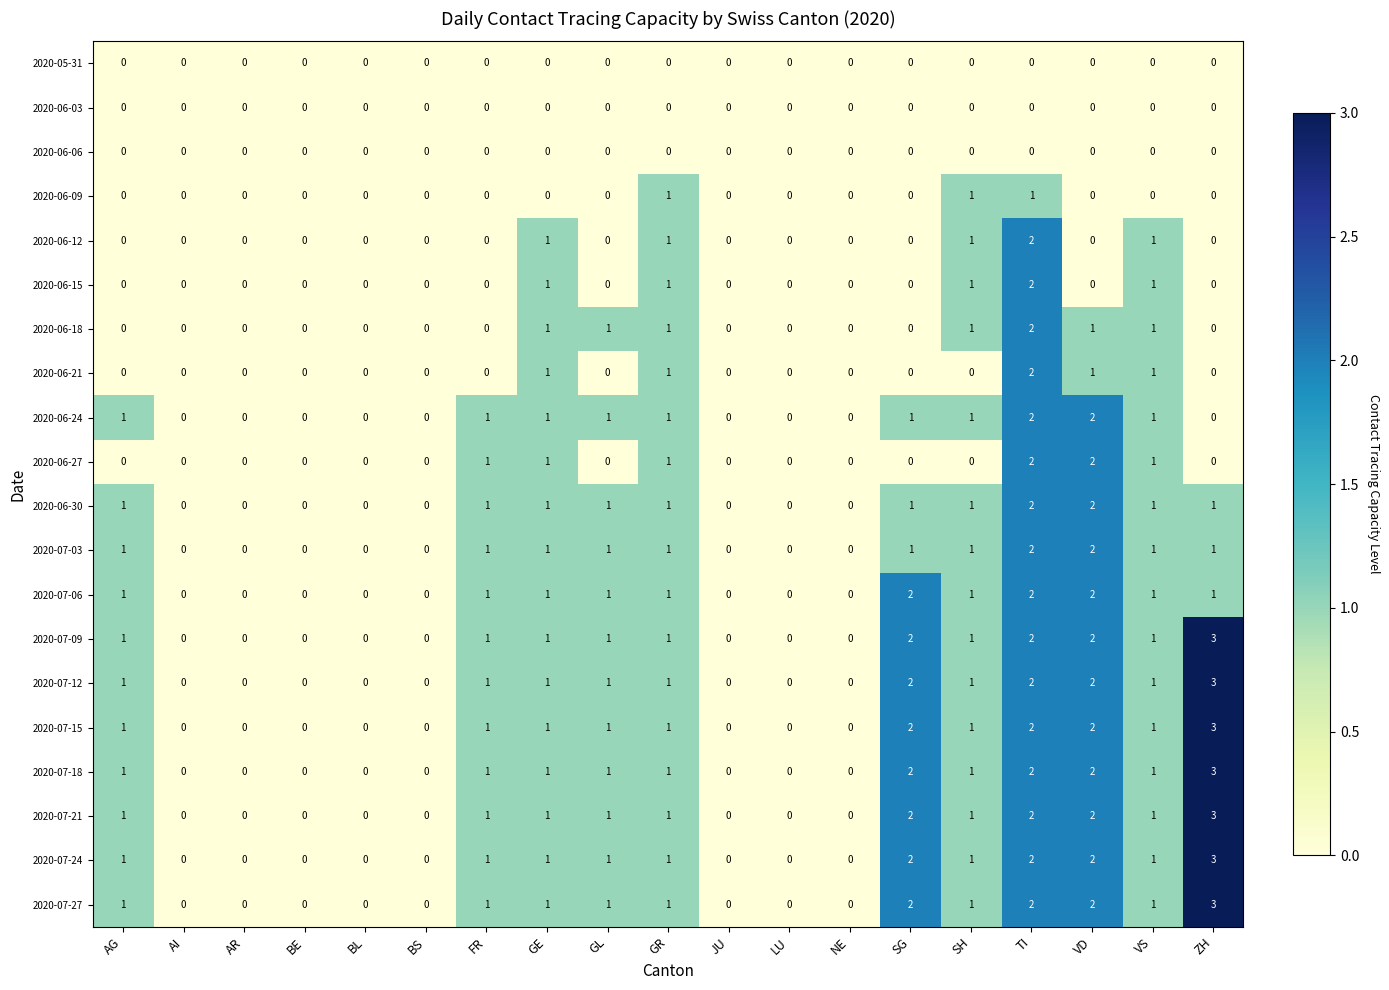

Is it true that 2020-07-06 equals 2 at TI?

True